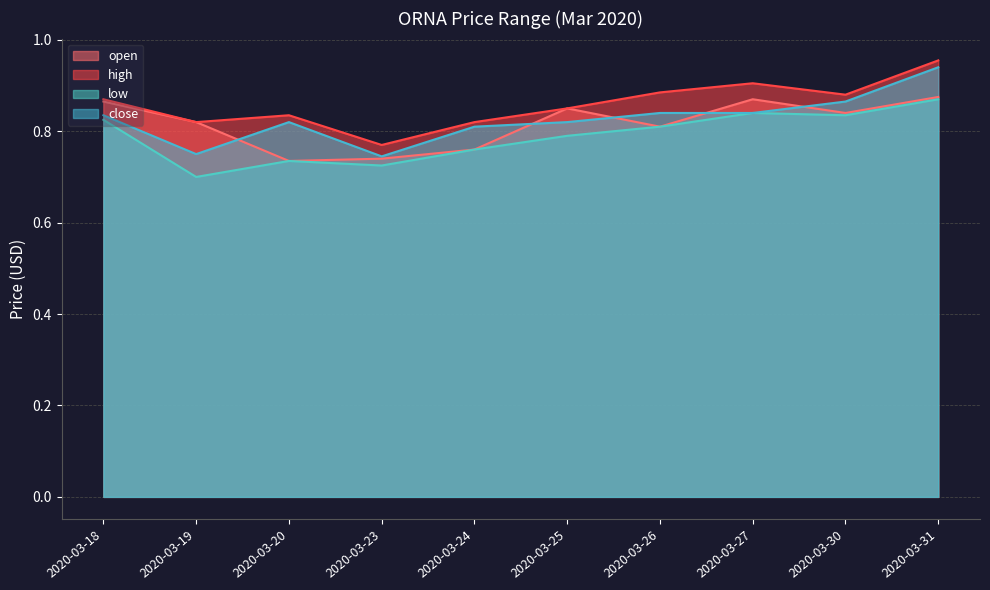

The close series shows 0.8 at 2020-03-18. True or false?

True